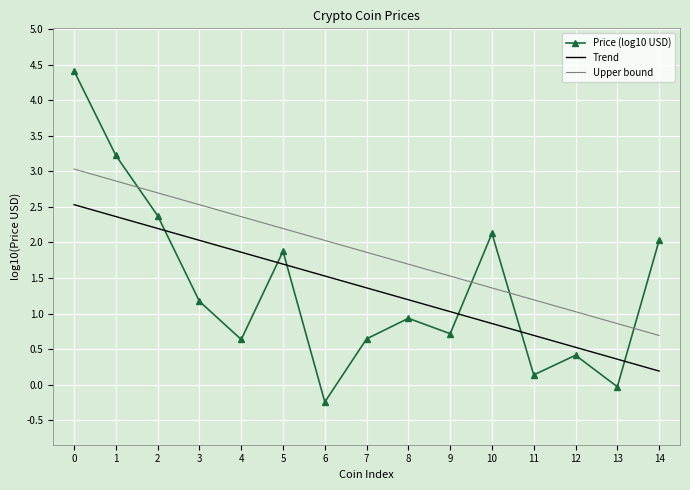

Rank the series by their maximum value, from highest to lowest.

Price (log10 USD), Upper bound, Trend